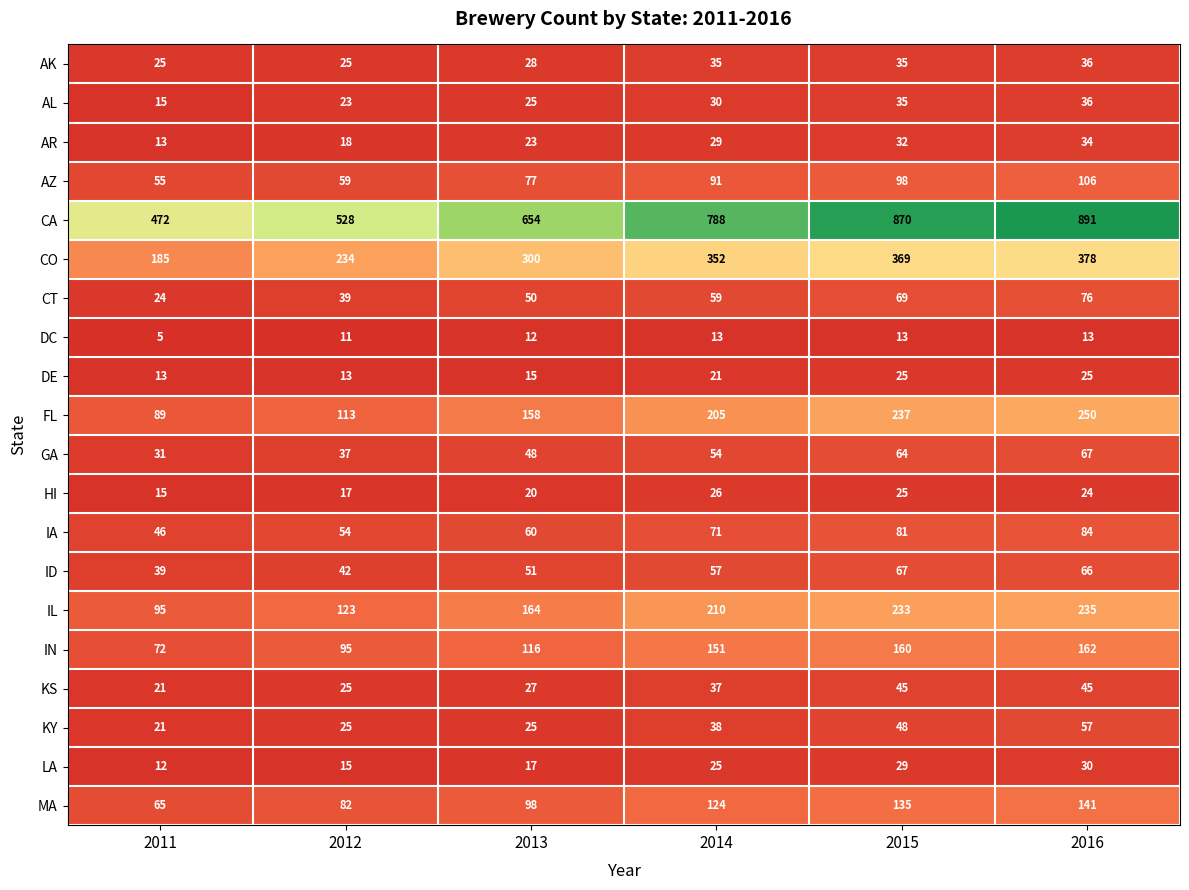

What is the difference between the AZ values at 2011 and 2012?

4